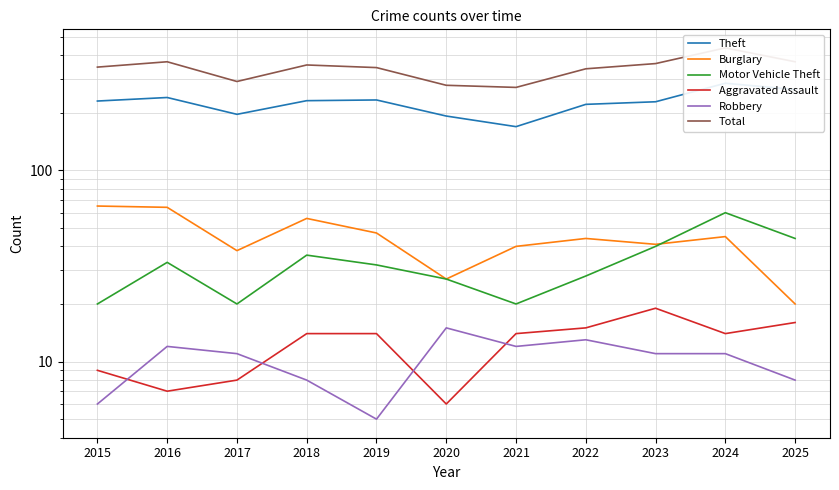

Is the value of Total at 2022 greater than the value of Motor Vehicle Theft at 2015?

Yes